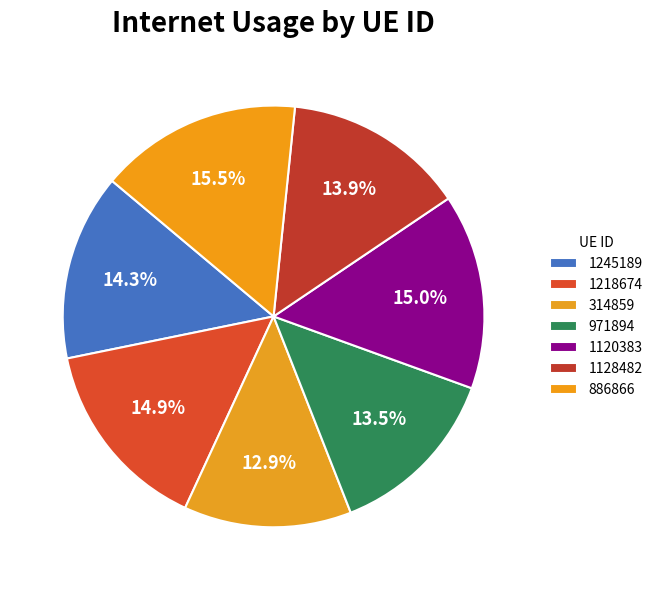

Does 314859 represent more than half of the total?

No